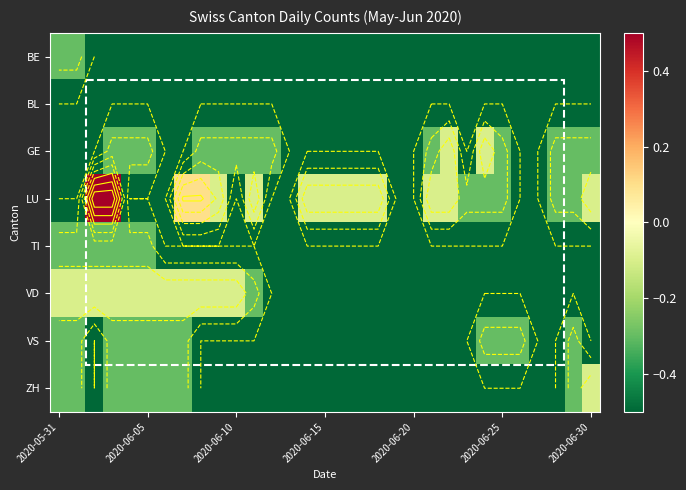

Which category has the highest value in the BE series?

2020-05-31